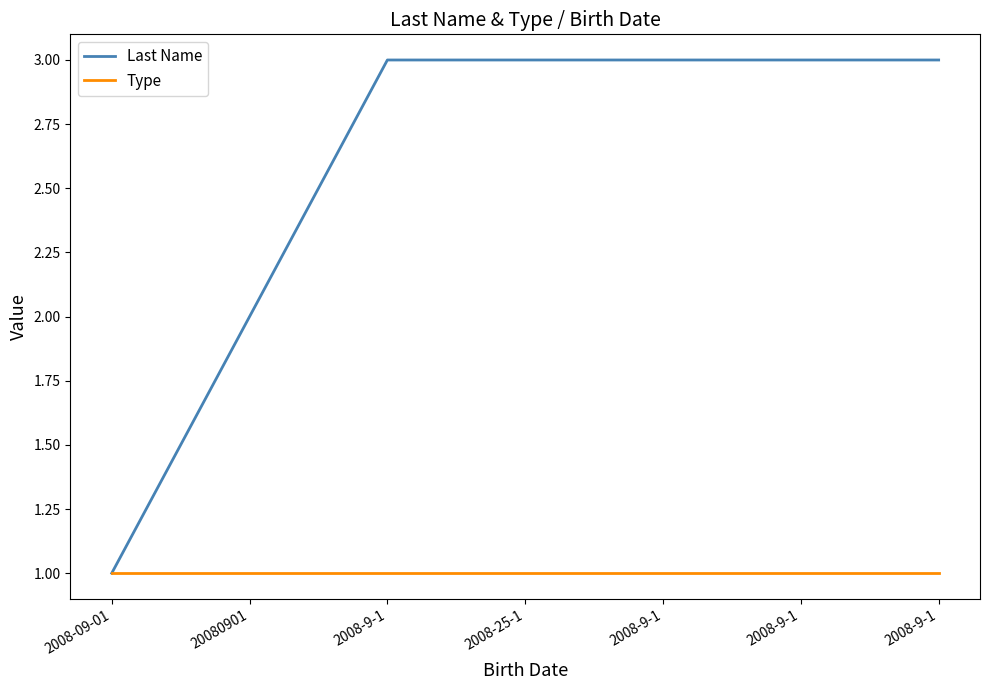

How many lines are shown in the chart?

2